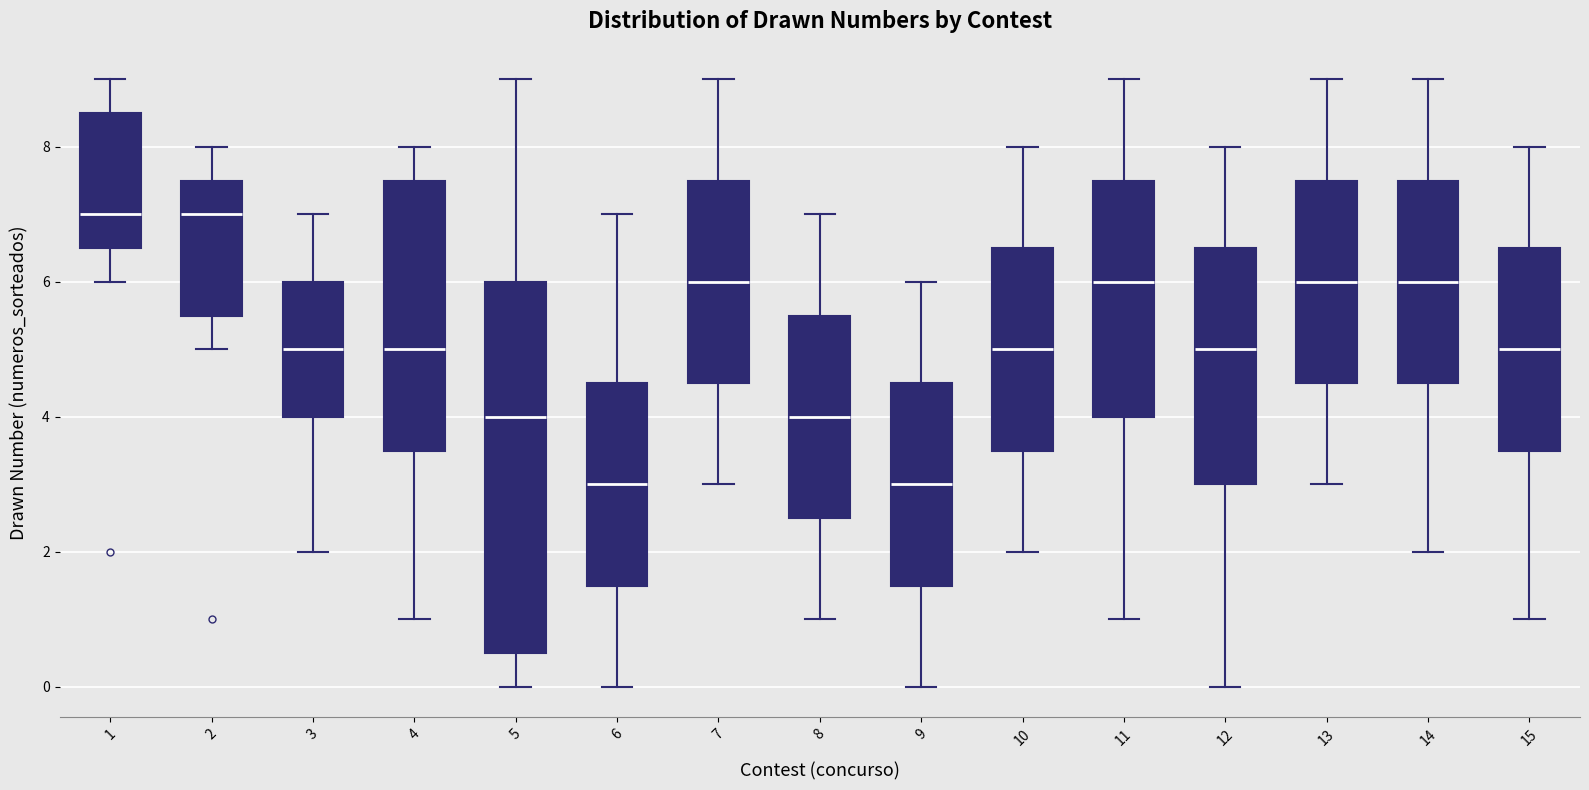

Reading left to right, read every box against the y-axis: the position of its median line, the range the box covers, and the ends of its whiskers. The values are not printed on the chart, so give them approximately, as read against the axis.

1: median 7.0, box 6.6 to 8.6, whiskers 6.0 to 9.0
2: median 7.0, box 5.6 to 7.6, whiskers 5.0 to 8.0
3: median 5.0, box 4.0 to 6.0, whiskers 2.0 to 7.0
4: median 5.0, box 3.6 to 7.6, whiskers 1.0 to 8.0
5: median 4.0, box 0.6 to 6.0, whiskers 0.0 to 9.0
6: median 3.0, box 1.6 to 4.6, whiskers 0.0 to 7.0
7: median 6.0, box 4.6 to 7.6, whiskers 3.0 to 9.0
8: median 4.0, box 2.6 to 5.6, whiskers 1.0 to 7.0
9: median 3.0, box 1.6 to 4.6, whiskers 0.0 to 6.0
10: median 5.0, box 3.6 to 6.6, whiskers 2.0 to 8.0
11: median 6.0, box 4.0 to 7.6, whiskers 1.0 to 9.0
12: median 5.0, box 3.0 to 6.6, whiskers 0.0 to 8.0
13: median 6.0, box 4.6 to 7.6, whiskers 3.0 to 9.0
14: median 6.0, box 4.6 to 7.6, whiskers 2.0 to 9.0
15: median 5.0, box 3.6 to 6.6, whiskers 1.0 to 8.0